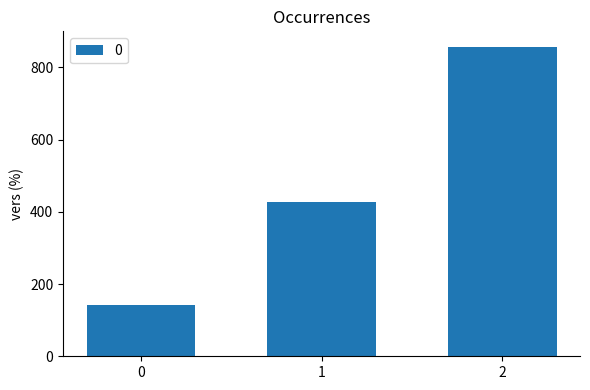

List the labels in order of value, largest first.

2, 1, 0